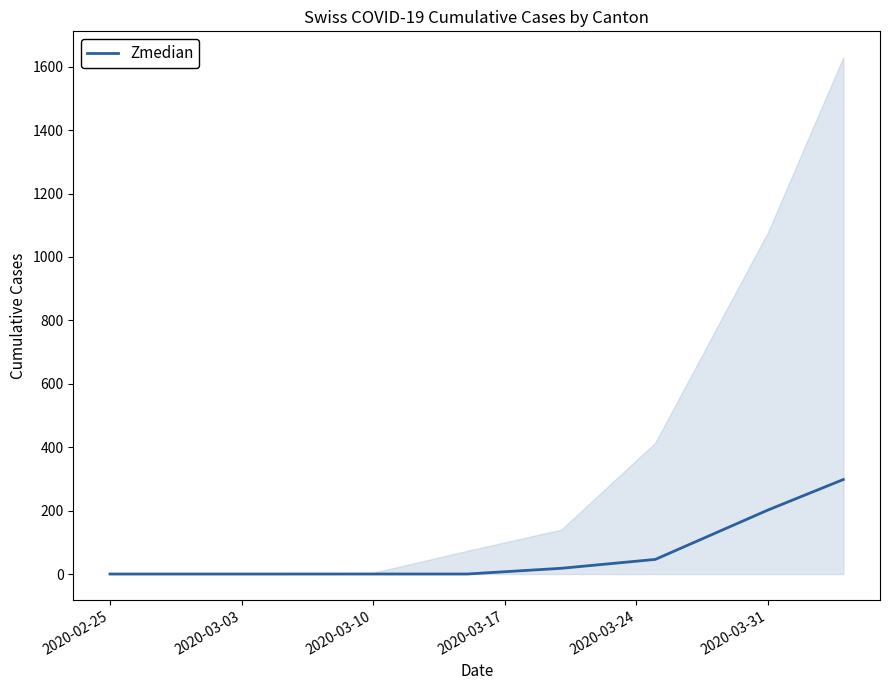

How many lines are shown in the chart?

1